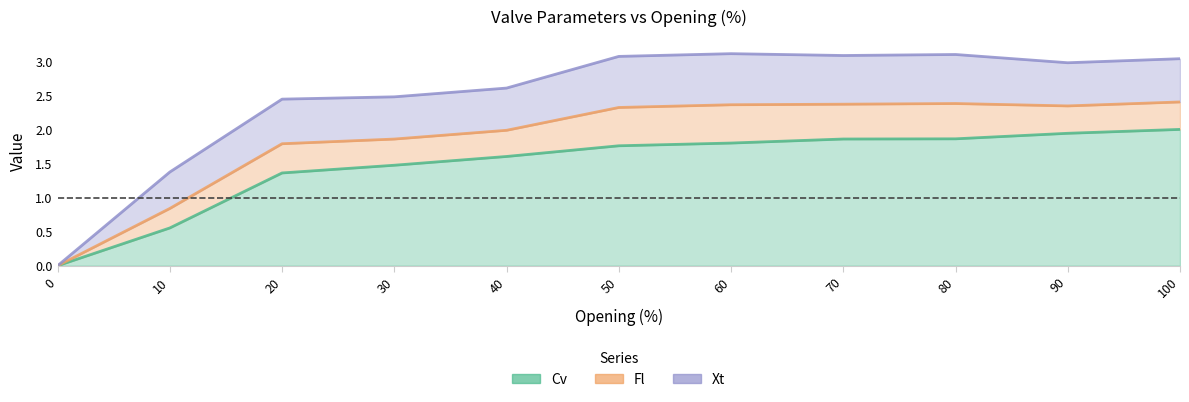

At which category does the chart reach its peak across all series?

60